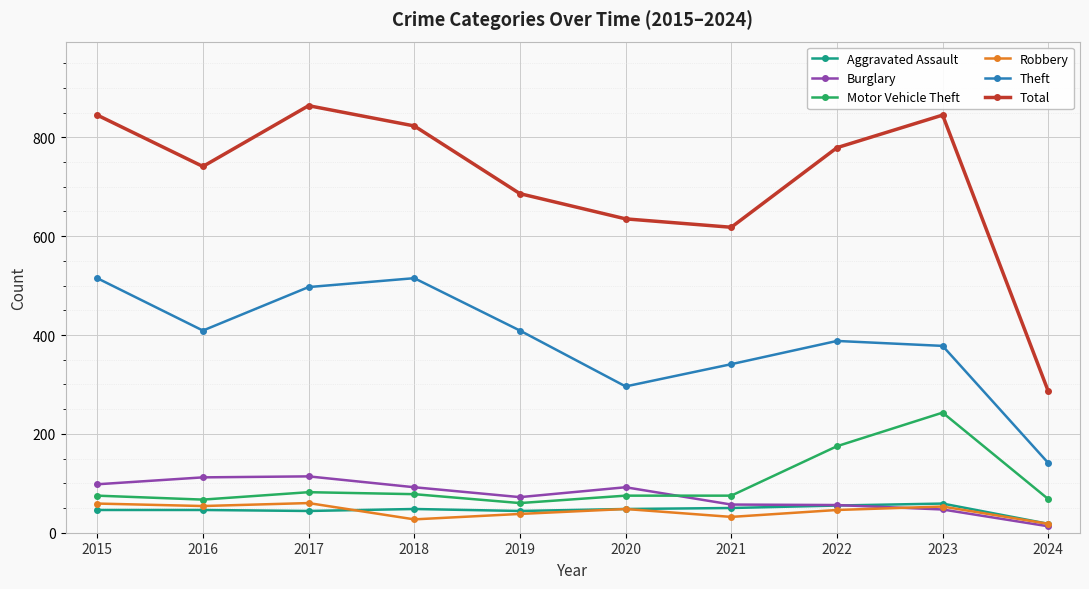

What is the difference between the Aggravated Assault values at 2018 and 2024?

30